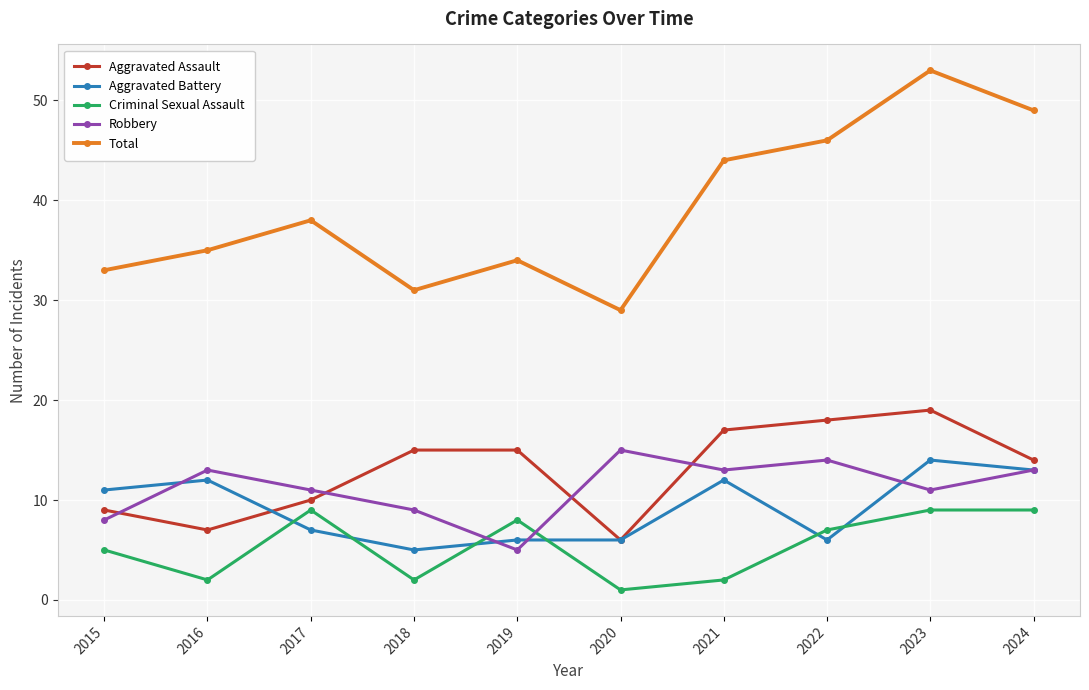

What are all the series names shown in the legend?

Aggravated Assault, Aggravated Battery, Criminal Sexual Assault, Robbery, Total